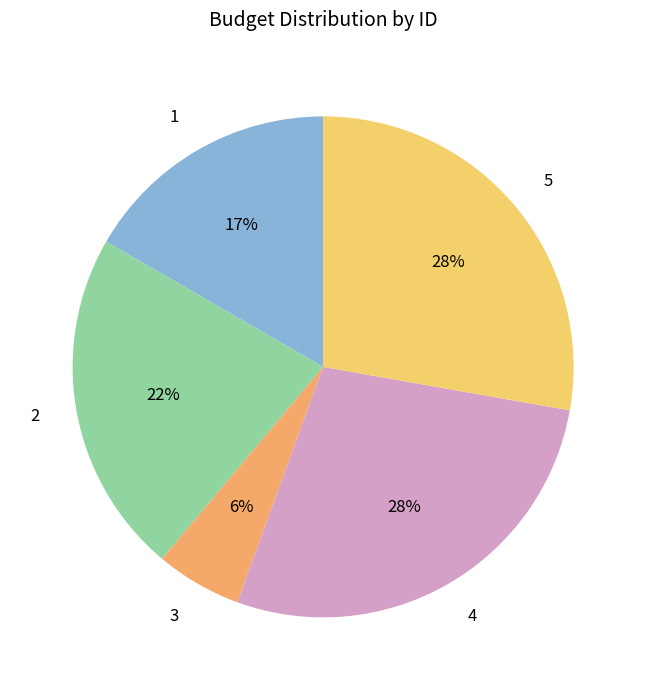

Does any single category account for the majority?

No